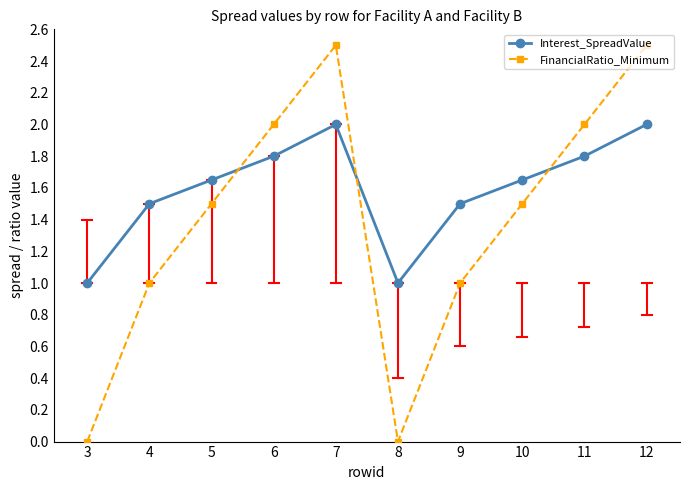

At 4, list the series in order from smallest to largest.

FinancialRatio_Minimum, Interest_SpreadValue